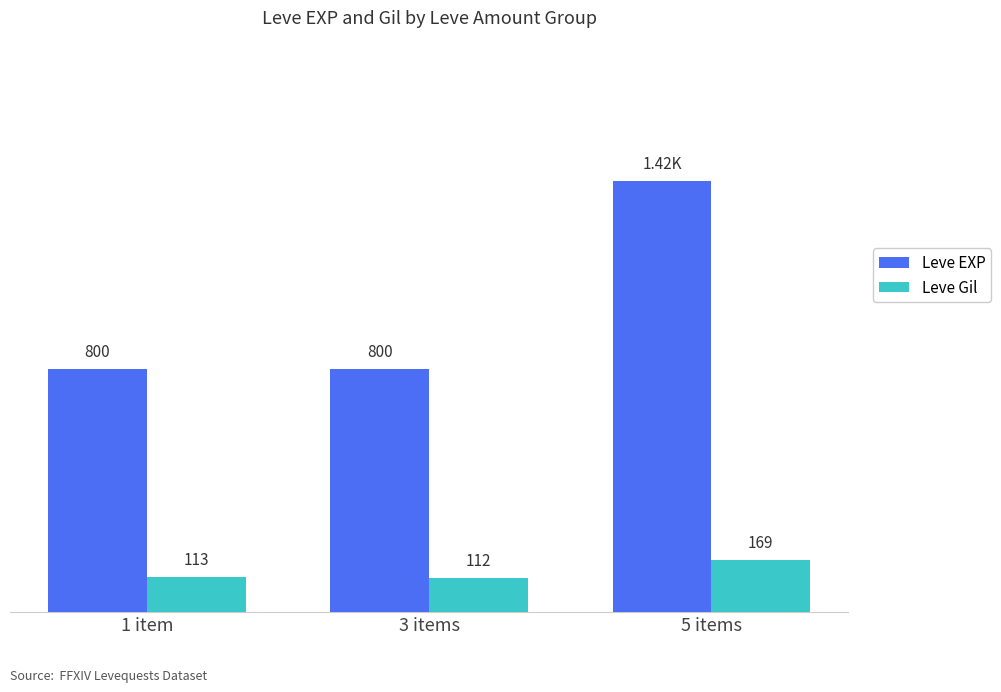

At which category is the sum across all series the highest?

5 items